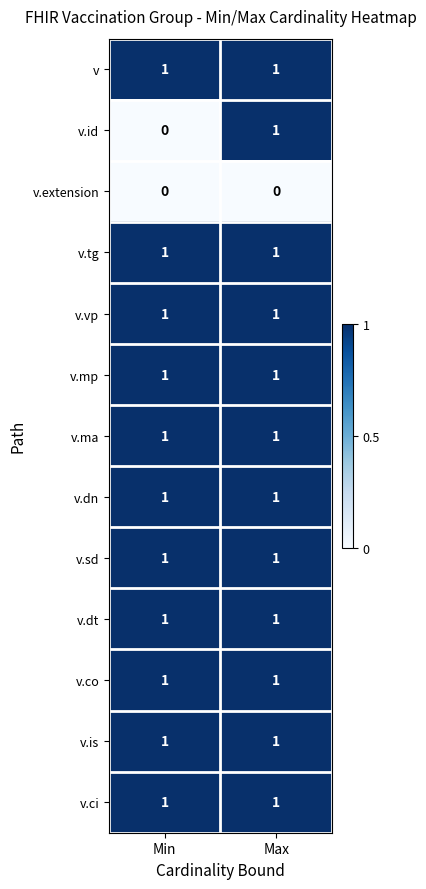

What is the total value across all series at Min?

11